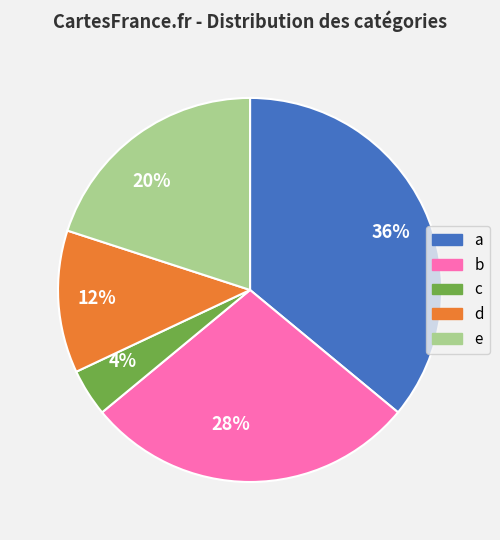

Count the number of slices in the pie.

5